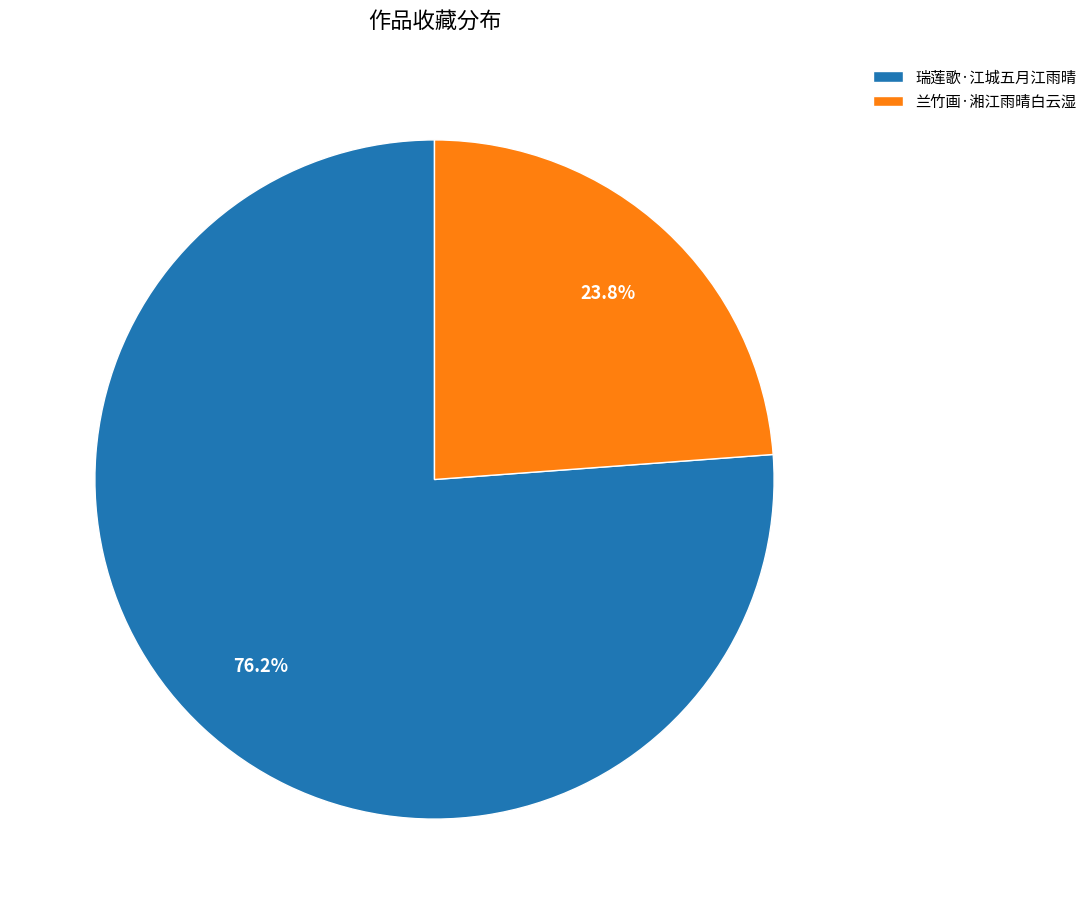

To the nearest percent, what is the combined percentage of 瑞莲歌·江城五月江雨晴 and 兰竹画·湘江雨晴白云湿?

100%